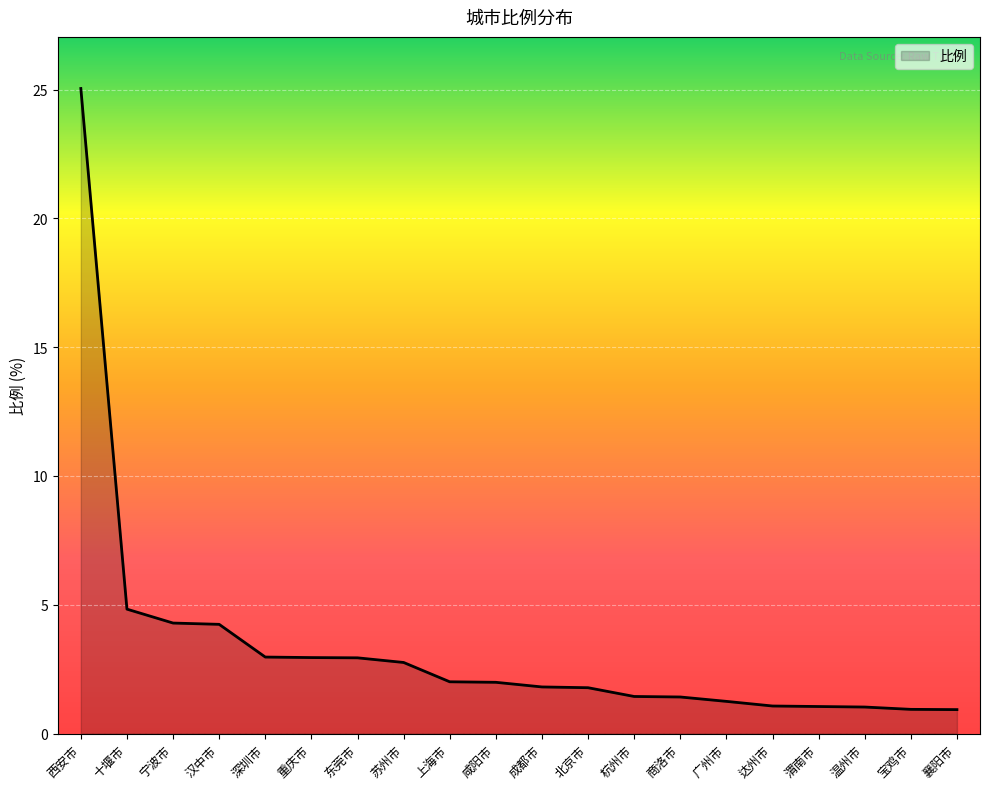

What is the difference between the maximum and minimum values?

24.1